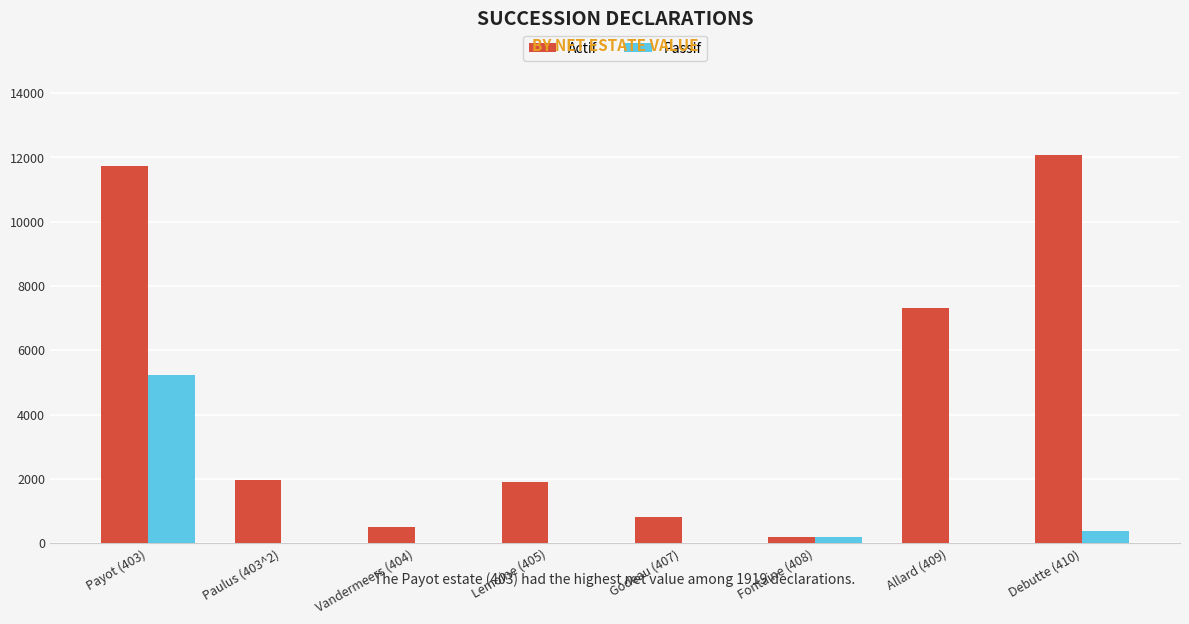

True or false: Actif has a value of 7310 at Allard (409).

True